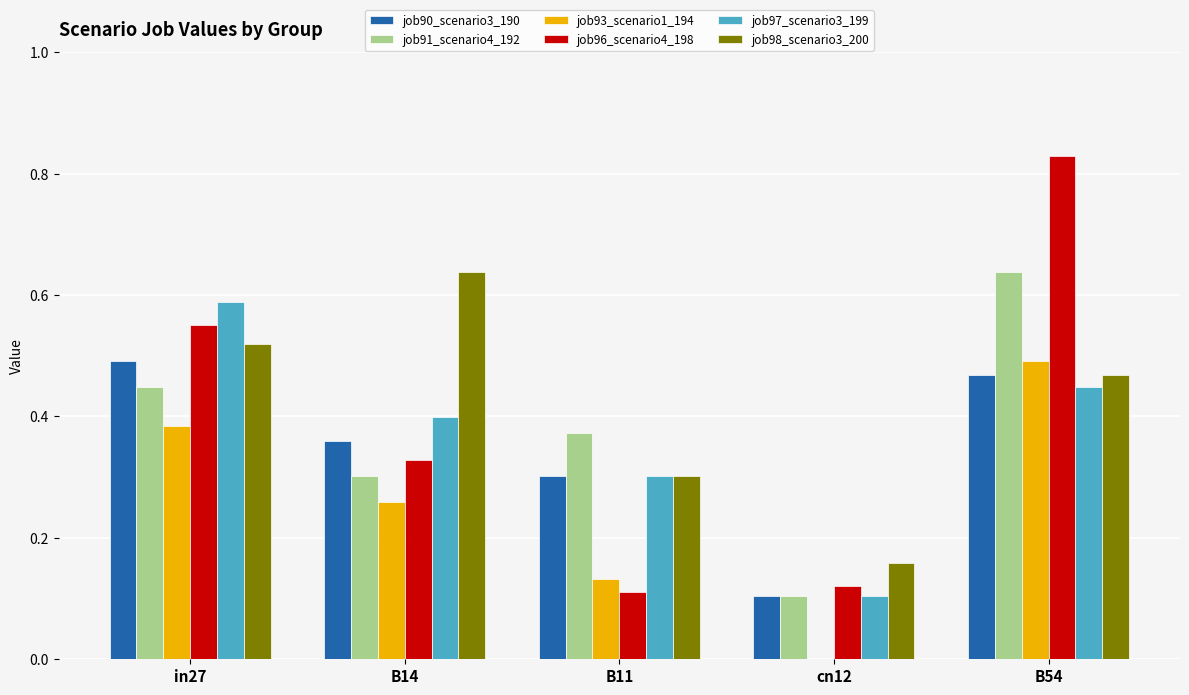

The job96_scenario4_198 series shows 0.1 at B14. True or false?

False